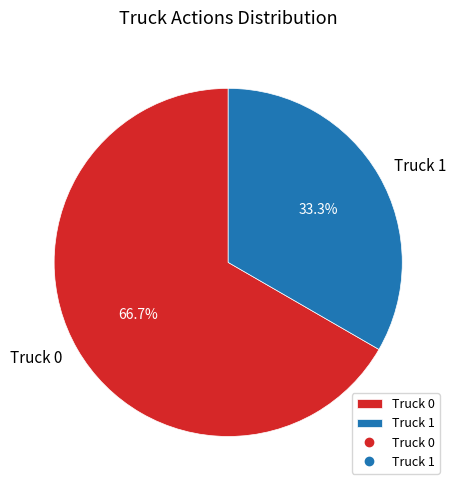

Is the sum of Truck 0 and Truck 1 greater than half?

Yes